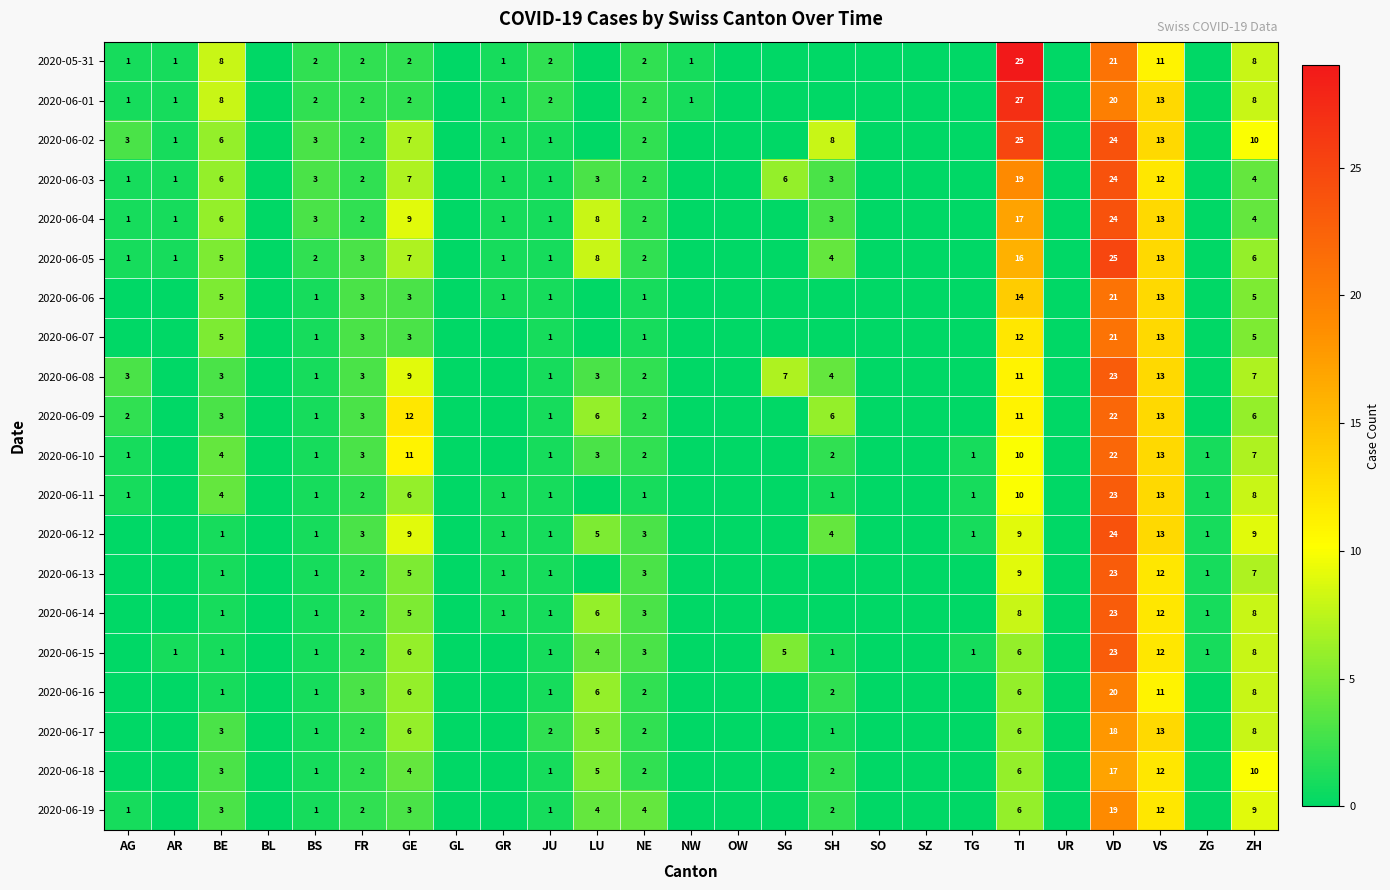

Is it true that 2020-06-07 equals 1 at BE?

False